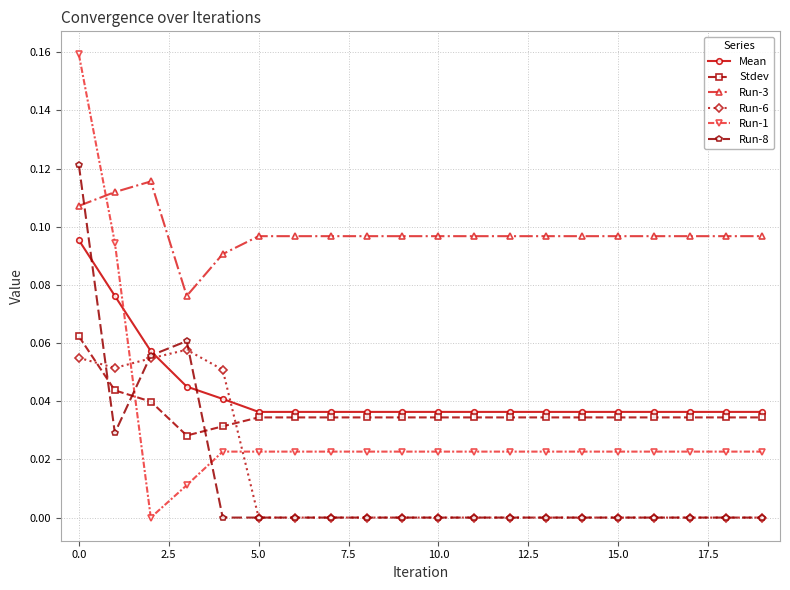

Which series ends up on top after the final intersection of Run-6 and Mean?

Mean